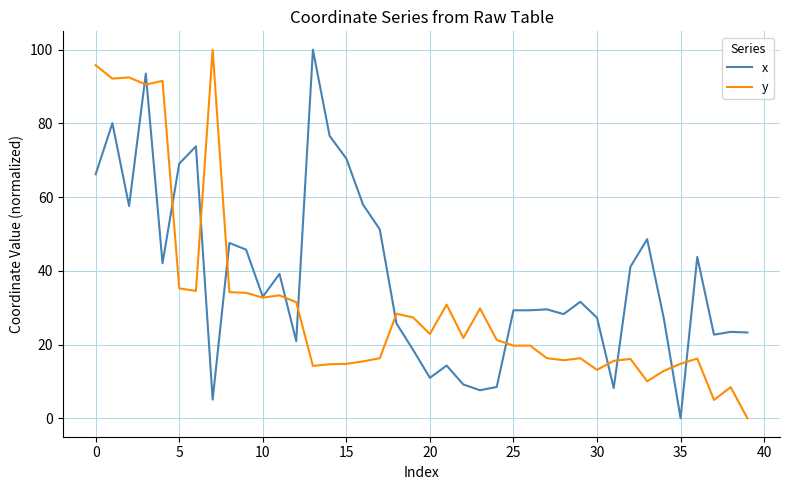

What is the average value of the x series?

38.5